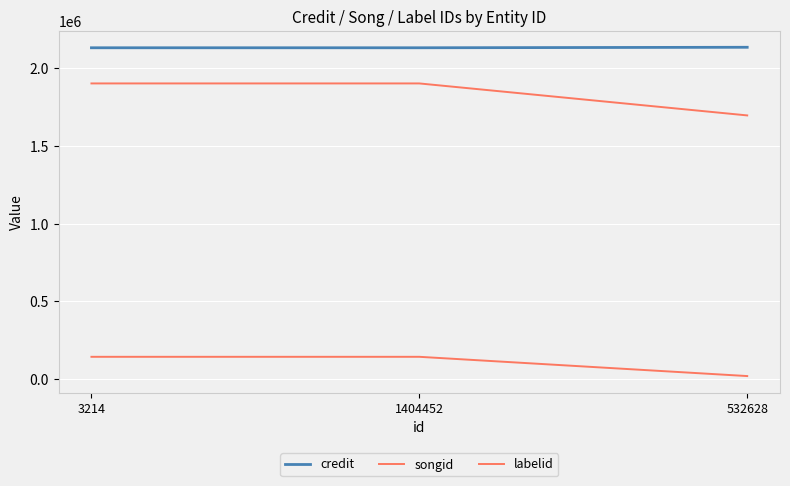

What is the difference between the second highest and minimum values in the songid series?

205667